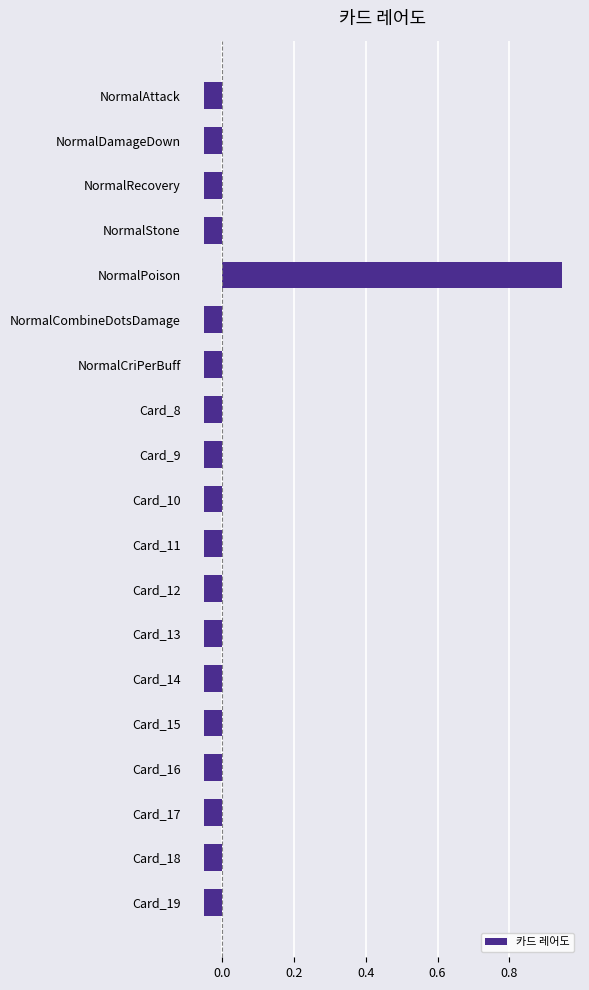

What is the label of the 3rd bar from the bottom?

Card_17